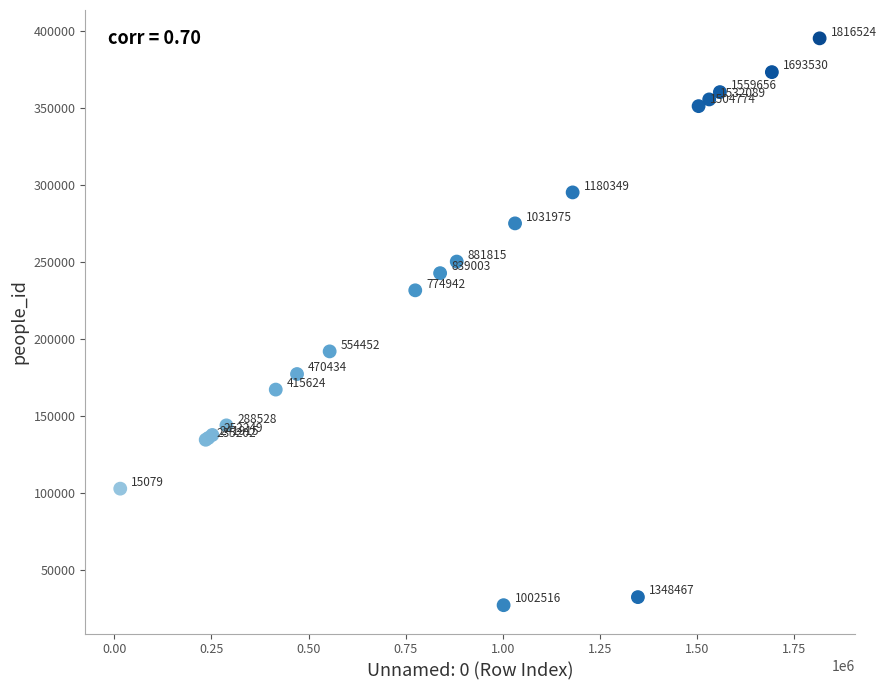

What Y value in the scatter plot is closest to 210946?

191714